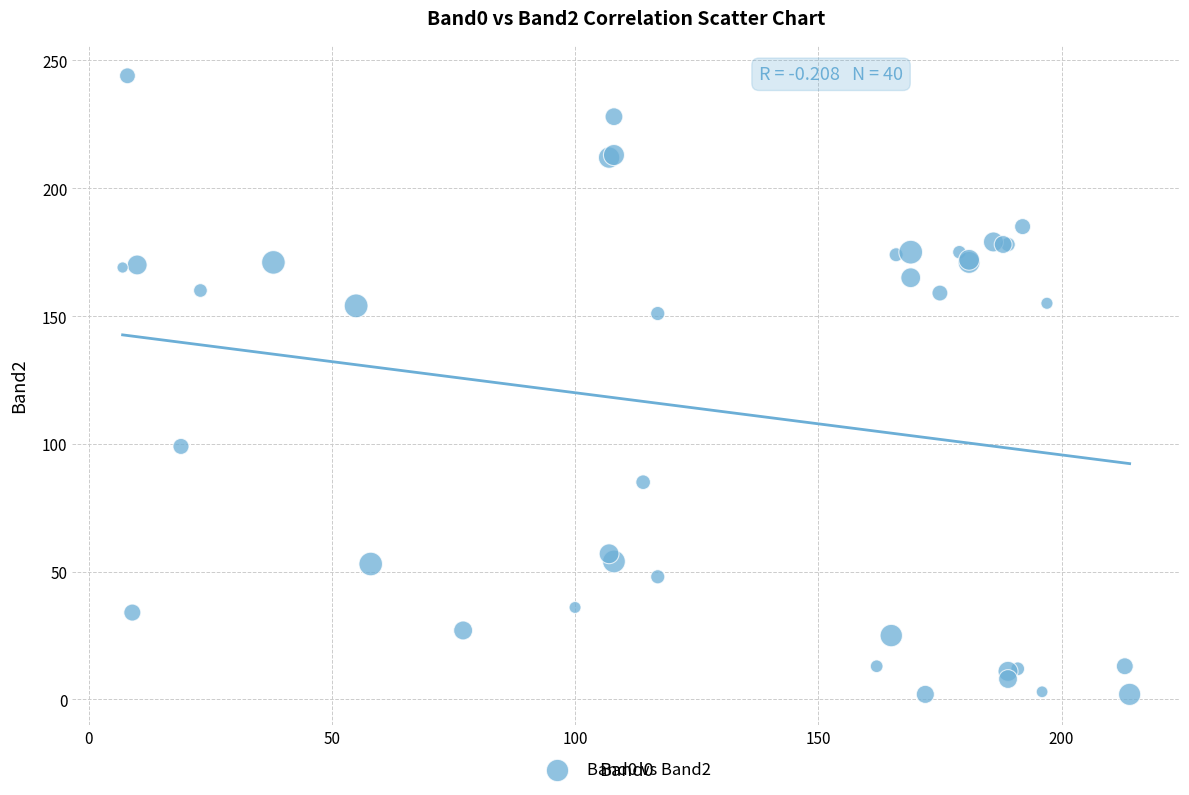

What Y value in the scatter plot is closest to 123?

99